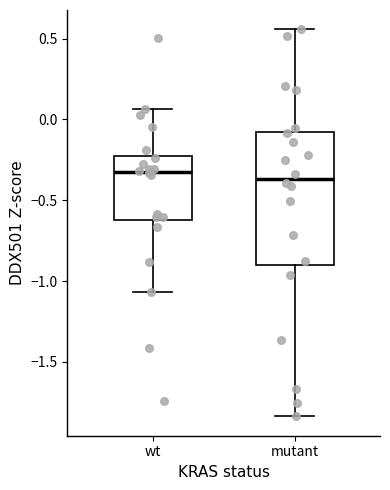

Reading left to right, transcribe this box plot: for each box, give where its median line is, the range the box spans, and where its two whiskers end, as read against the y-axis. The values are not printed on the chart, so give them approximately, as read against the axis.

wt: median -0.30, box -0.60 to -0.20, whiskers -1.05 to 0.05
mutant: median -0.35, box -0.90 to -0.10, whiskers -1.85 to 0.55